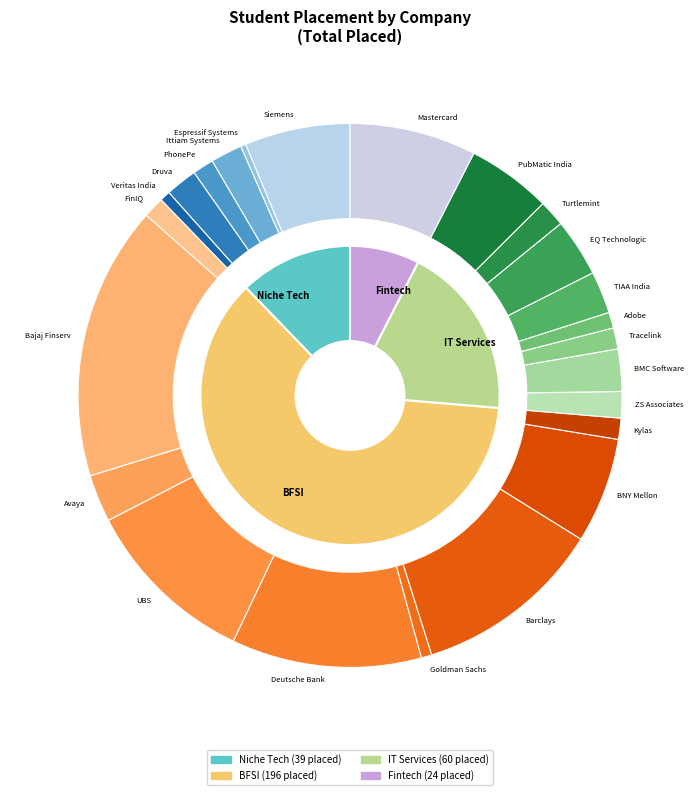

Is there any slice that represents more than half of the pie?

No